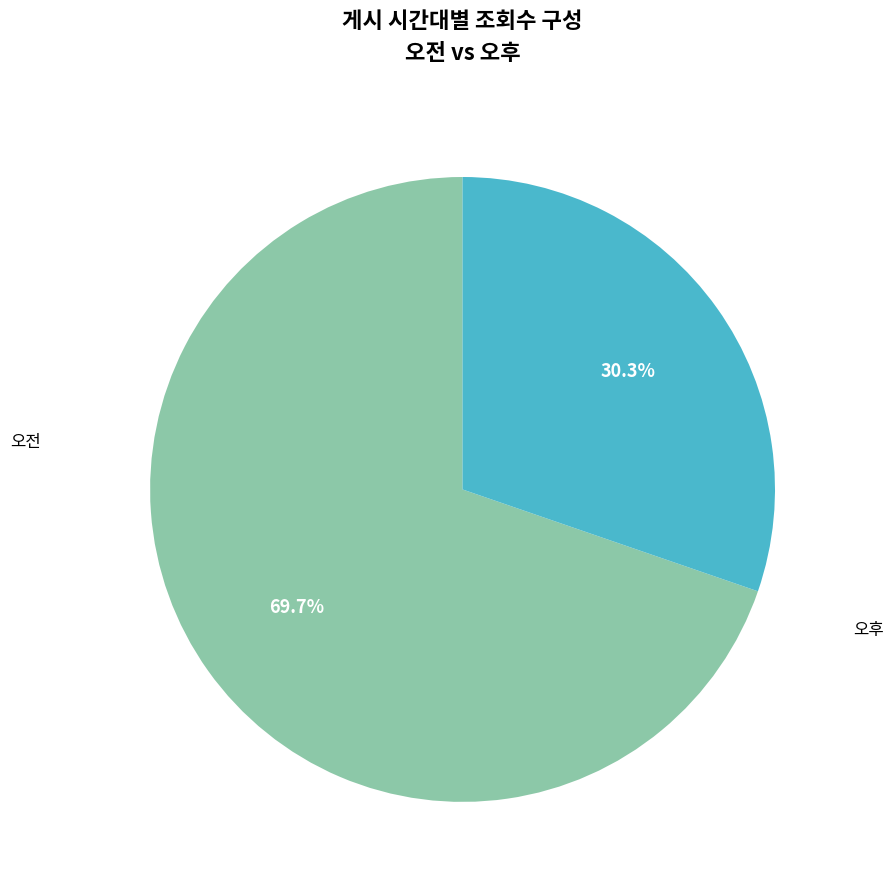

Which slice is the smallest?

오후